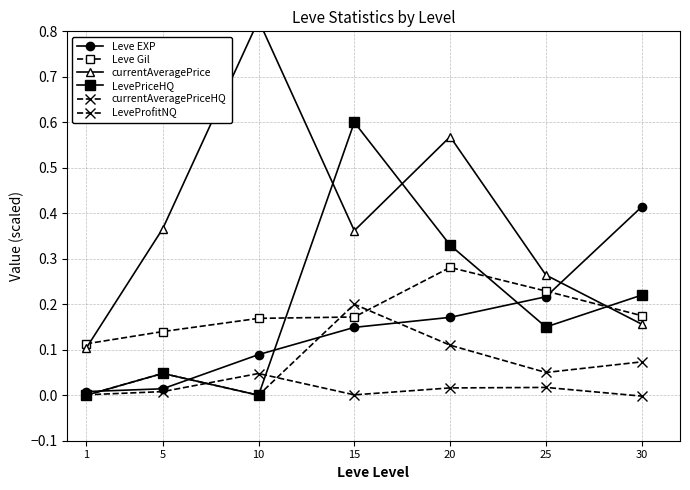

What is the lowest value of the Leve Gil series?

0.1